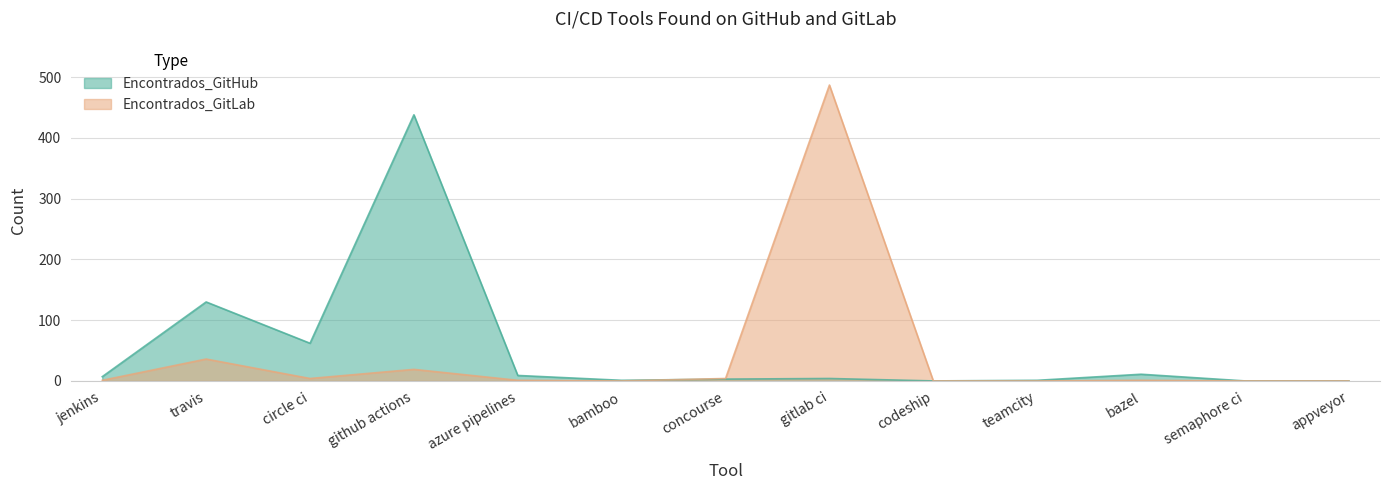

How many interior local peaks does the Encontrados_GitHub series have?

4